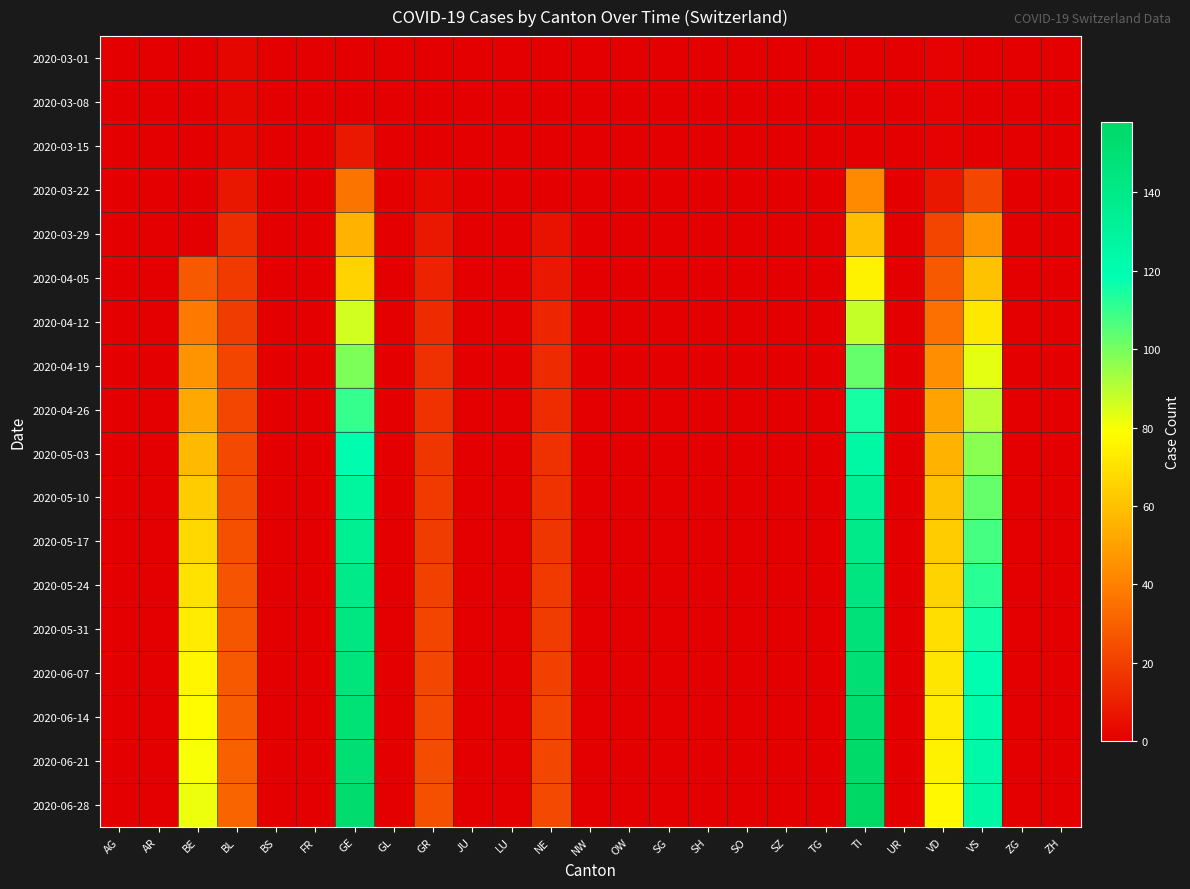

List the series in order of their peak value, highest first.

2020-06-28, 2020-06-21, 2020-06-14, 2020-06-07, 2020-05-31, 2020-05-24, 2020-05-17, 2020-05-10, 2020-05-03, 2020-04-26, 2020-04-19, 2020-04-12, 2020-04-05, 2020-03-29, 2020-03-22, 2020-03-15, 2020-03-01, 2020-03-08